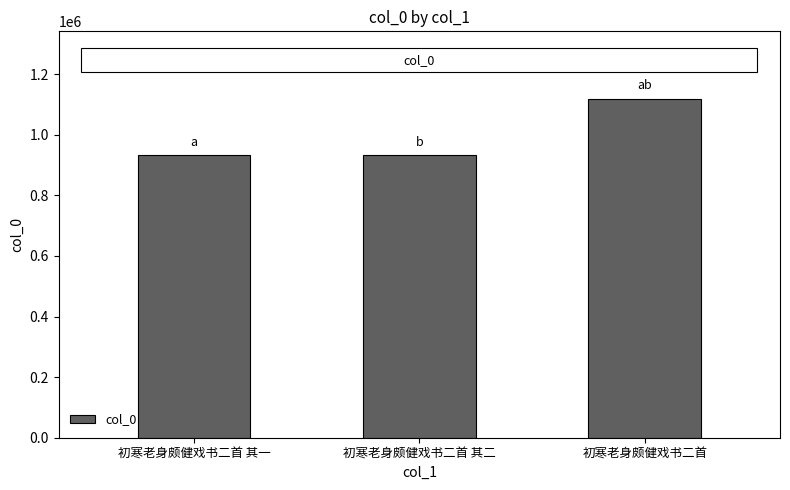

What is the smallest value displayed?

932077